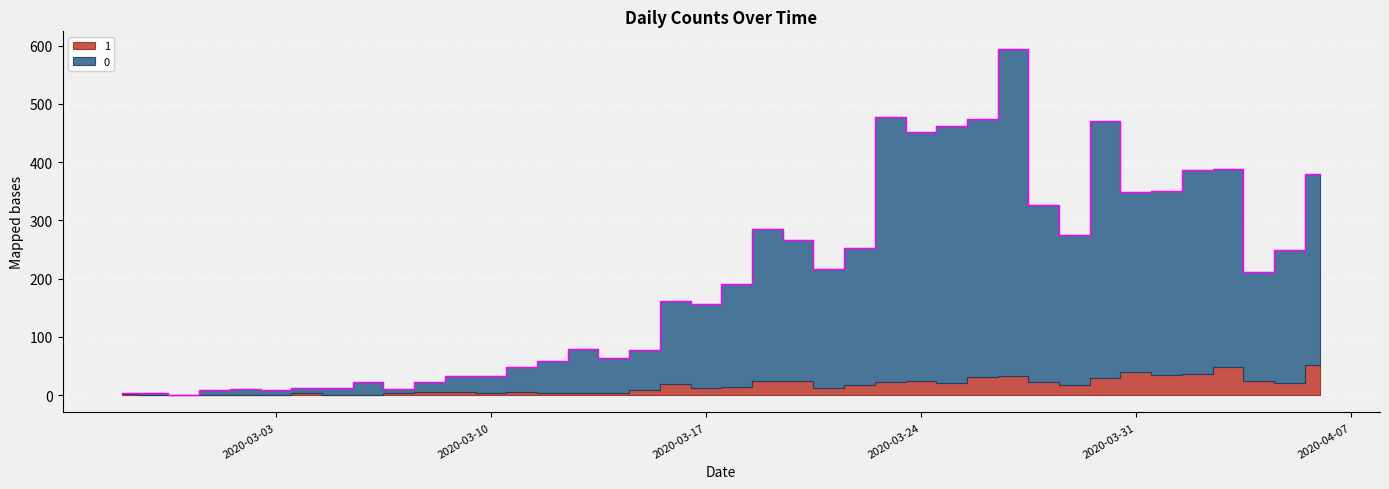

List the labels in order of value, smallest first.

2020-02-29, 2020-02-27, 2020-02-28, 2020-03-01, 2020-03-03, 2020-03-07, 2020-03-02, 2020-03-05, 2020-03-04, 2020-03-06, 2020-03-08, 2020-03-09, 2020-03-10, 2020-03-11, 2020-03-12, 2020-03-14, 2020-03-15, 2020-03-13, 2020-03-17, 2020-03-16, 2020-03-18, 2020-04-04, 2020-03-21, 2020-04-05, 2020-03-22, 2020-03-20, 2020-03-29, 2020-03-19, 2020-03-28, 2020-03-31, 2020-04-01, 2020-04-06, 2020-04-02, 2020-04-03, 2020-03-24, 2020-03-25, 2020-03-30, 2020-03-26, 2020-03-23, 2020-03-27